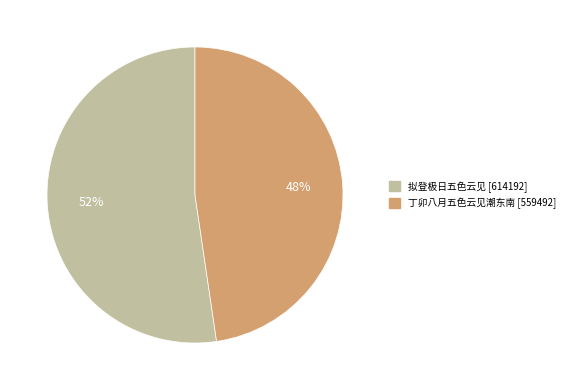

How many segments does this pie chart have?

2